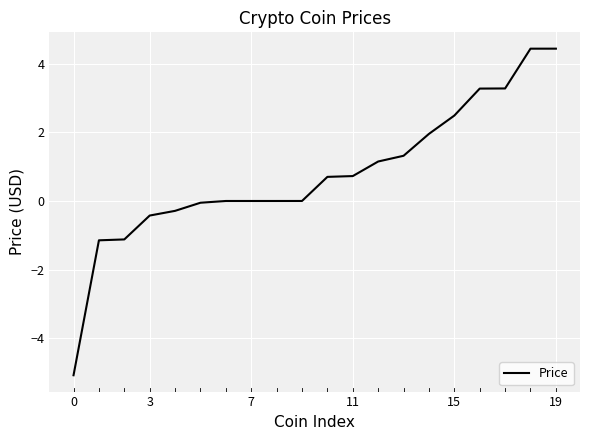

What is the greatest value displayed?

4.4